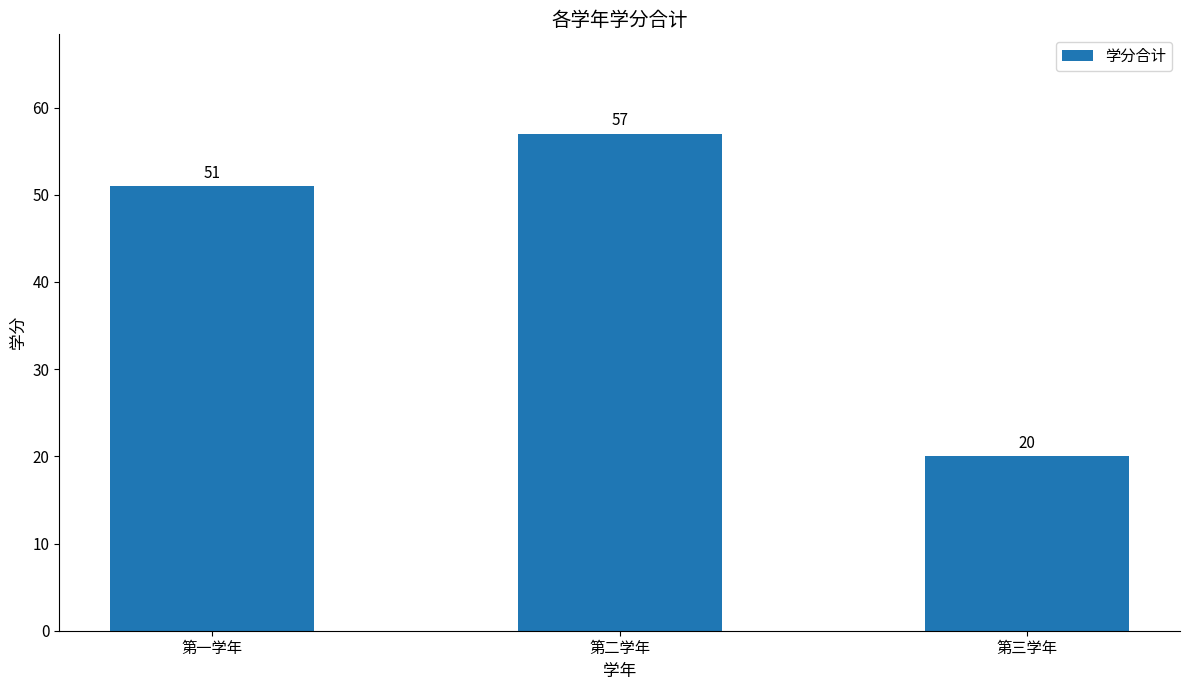

Count the values in the range 20 to 57.

3